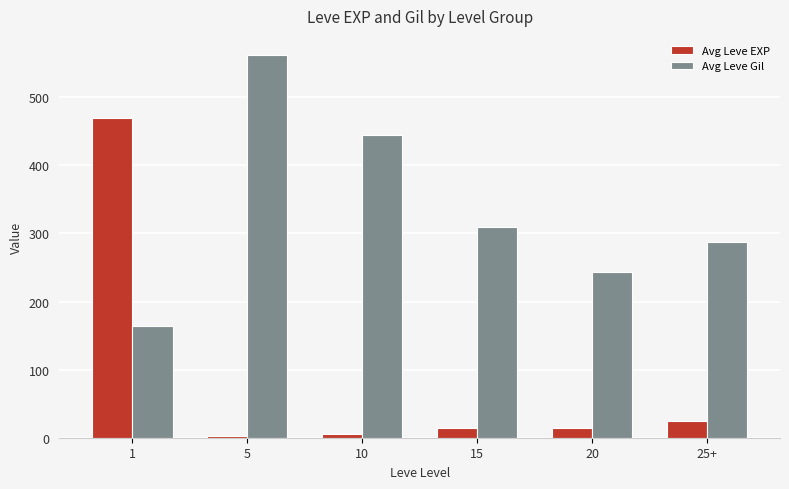

List the labels in order of Avg Leve Gil value, largest first.

5, 10, 15, 25+, 20, 1